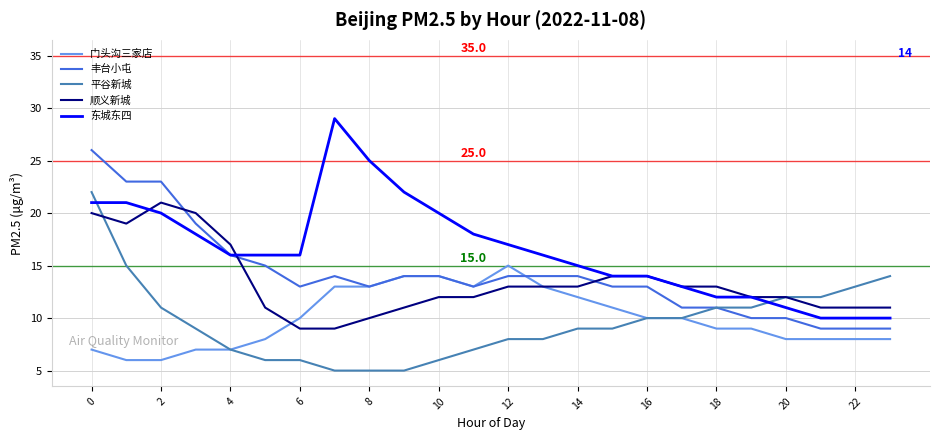

Reading right to left, extract all data points from this chart.

门头沟三家店: 8	8	8	8	9	9	10	10	11	12	13	15	13	14	14	13	13	10	8	7	7	6	6	7
丰台小屯: 9	9	9	10	10	11	11	13	13	14	14	14	13	14	14	13	14	13	15	16	19	23	23	26
平谷新城: 14	13	12	12	11	11	10	10	9	9	8	8	7	6	5	5	5	6	6	7	9	11	15	22
顺义新城: 11	11	11	12	12	13	13	14	14	13	13	13	12	12	11	10	9	9	11	17	20	21	19	20
东城东四: 10	10	10	11	12	12	13	14	14	15	16	17	18	20	22	25	29	16	16	16	18	20	21	21